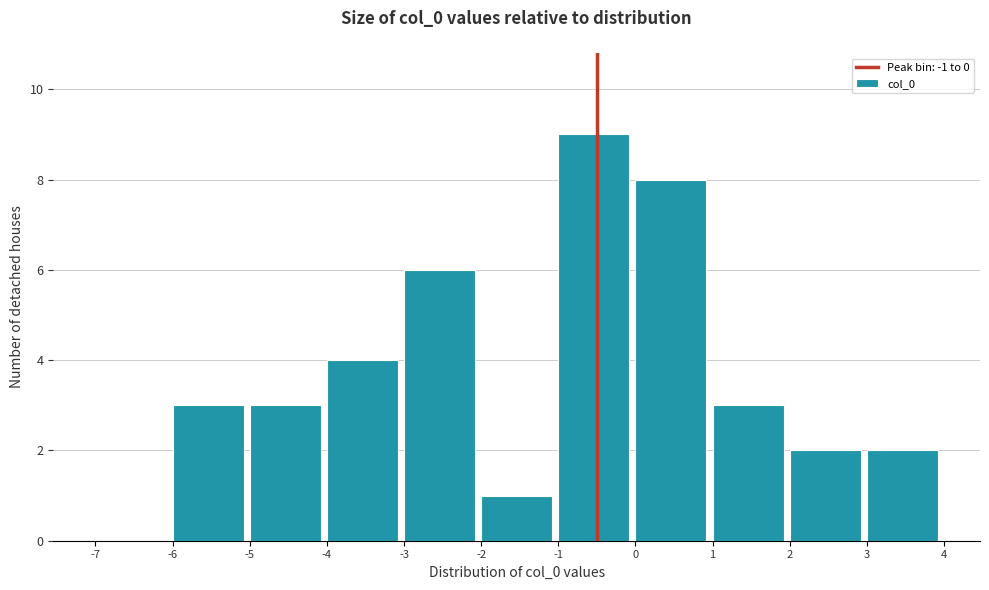

Over which range of the x-axis is the bar tallest?

-1 to 0